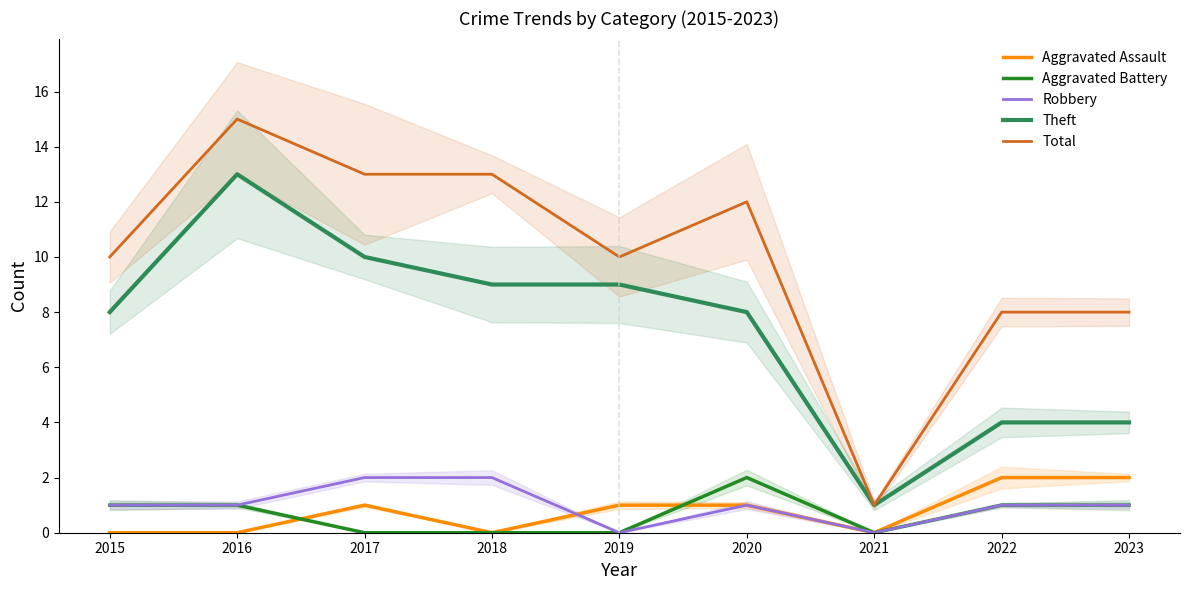

What is the value of the Total point at the 5th from the left?

10